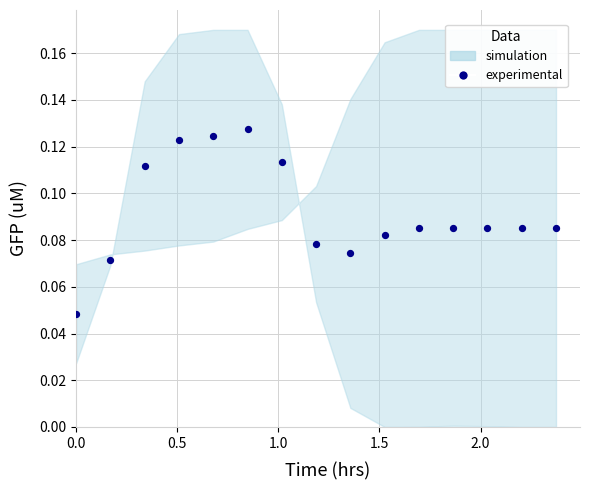

What is the range of X values (max minus min)?

2.4